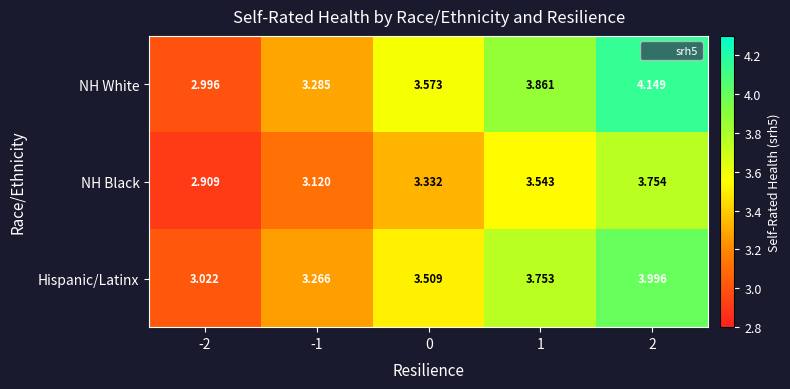

What is the total value across all series at -1?

9.7